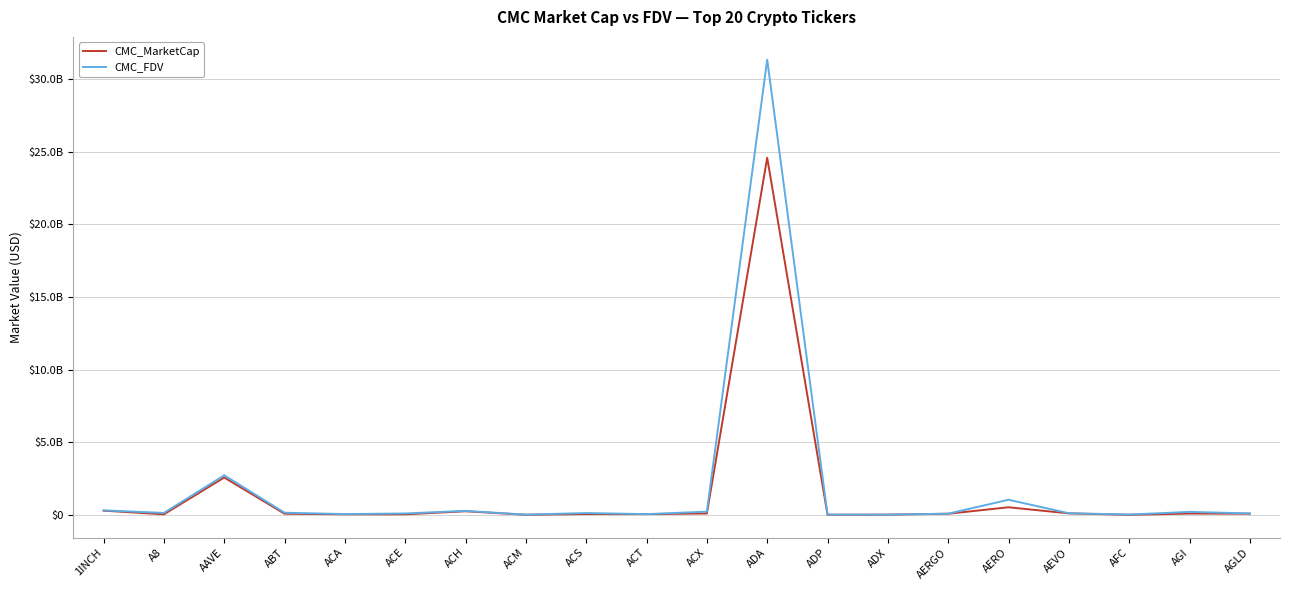

Rank the series by their maximum value, from highest to lowest.

CMC_FDV, CMC_MarketCap